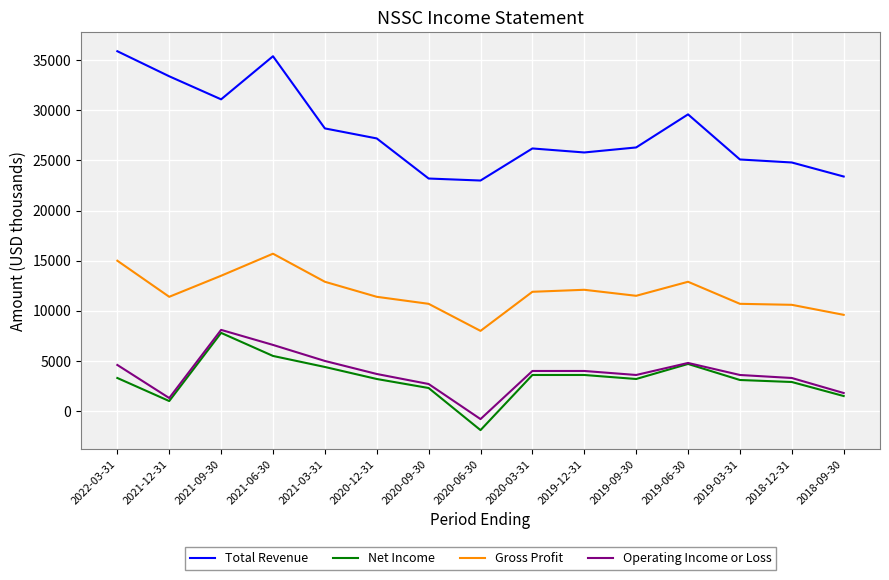

Which category has the lowest value across all series?

2020-06-30